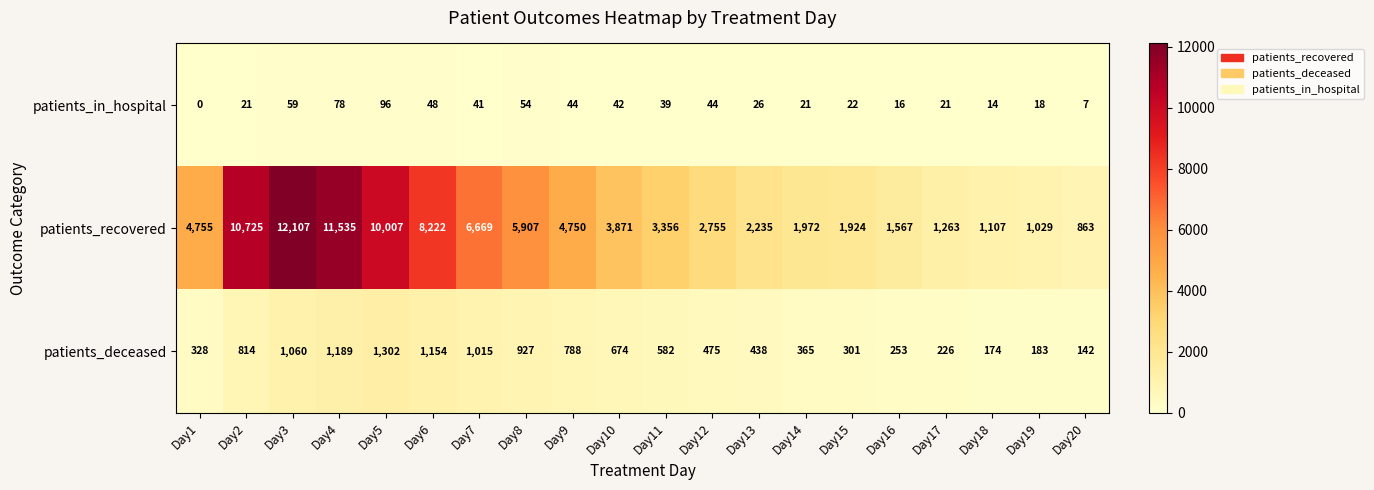

What is the highest value of the patients_in_hospital series?

96